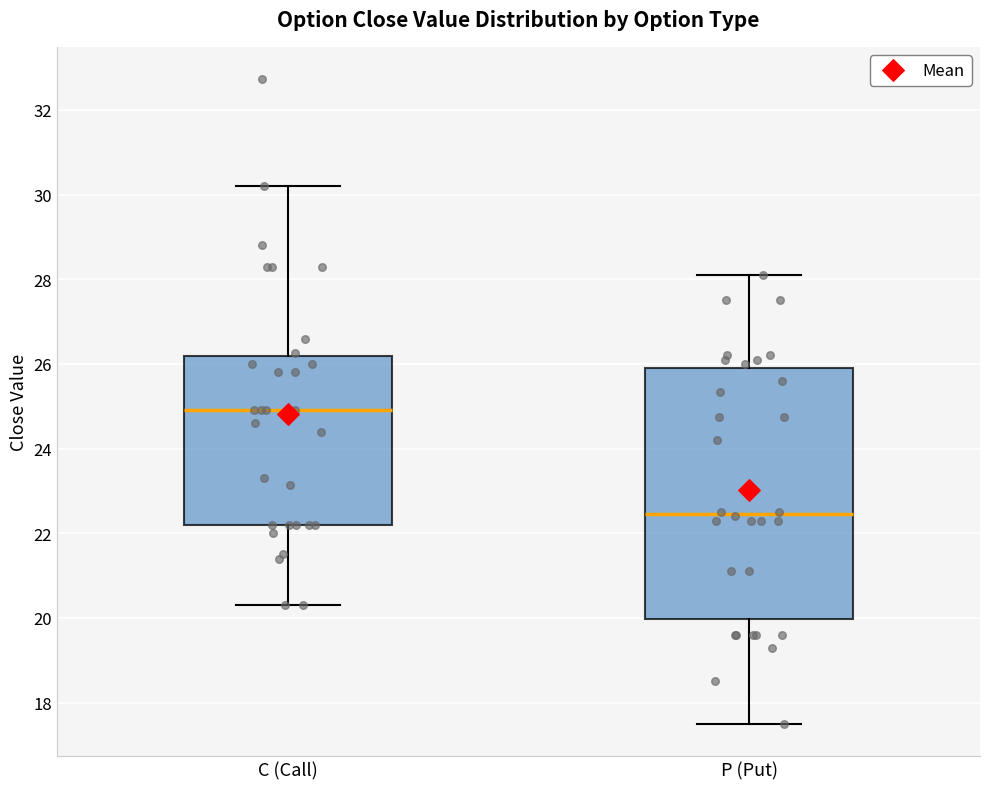

Reading left to right, read every box against the y-axis: the position of its median line, the range the box covers, and the ends of its whiskers. The values are not printed on the chart, so give them approximately, as read against the axis.

C (Call): median 25.0, box 22.2 to 26.2, whiskers 20.4 to 30.2
P (Put): median 22.4, box 20.0 to 26.0, whiskers 17.6 to 28.2